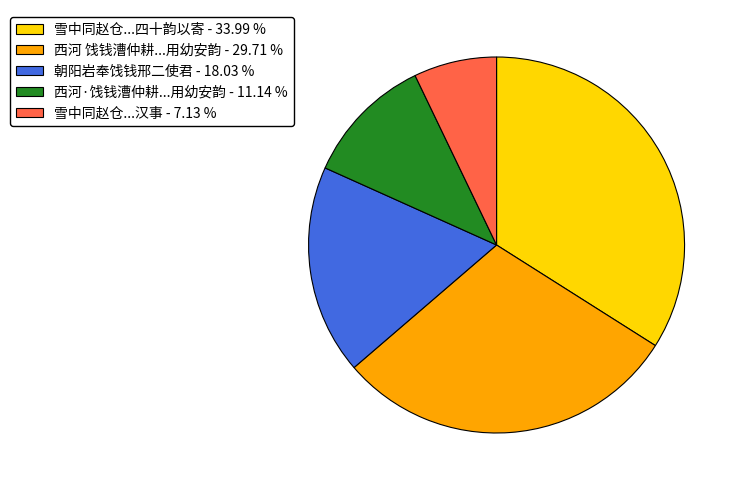

Do 西河 饯钱漕仲耕...用幼安韵 - 29.71 % and 雪中同赵仓...汉事 - 7.13 % together represent more than half of the pie?

No